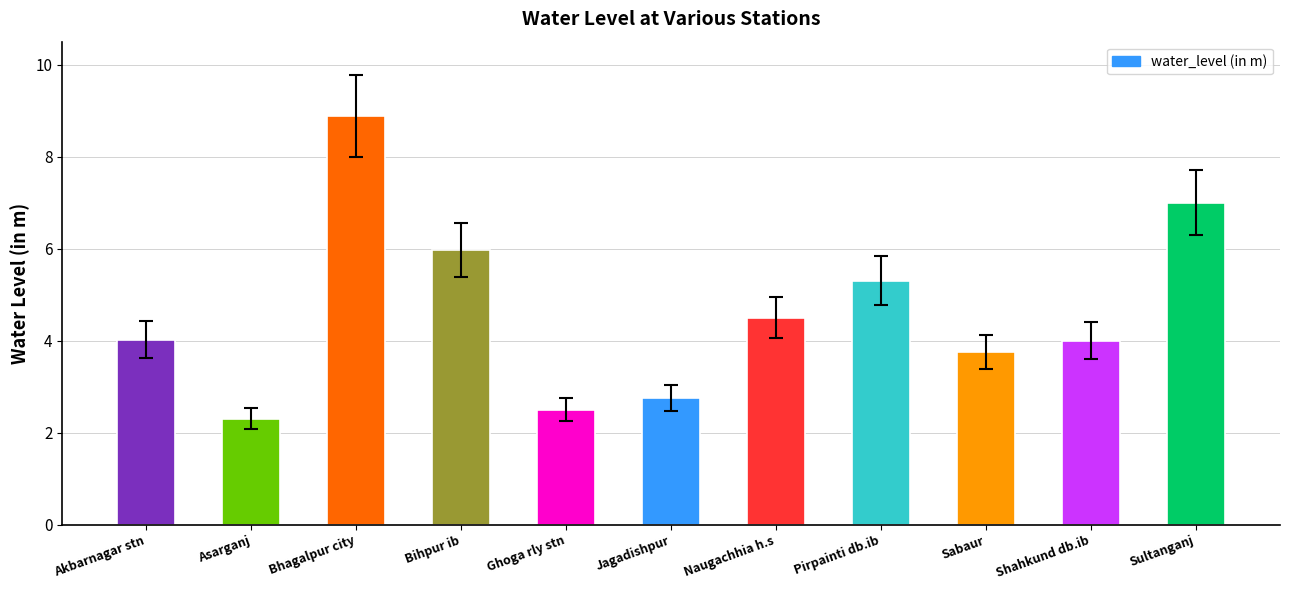

The value at Pirpainti db.ib is 3.0. True or false?

False